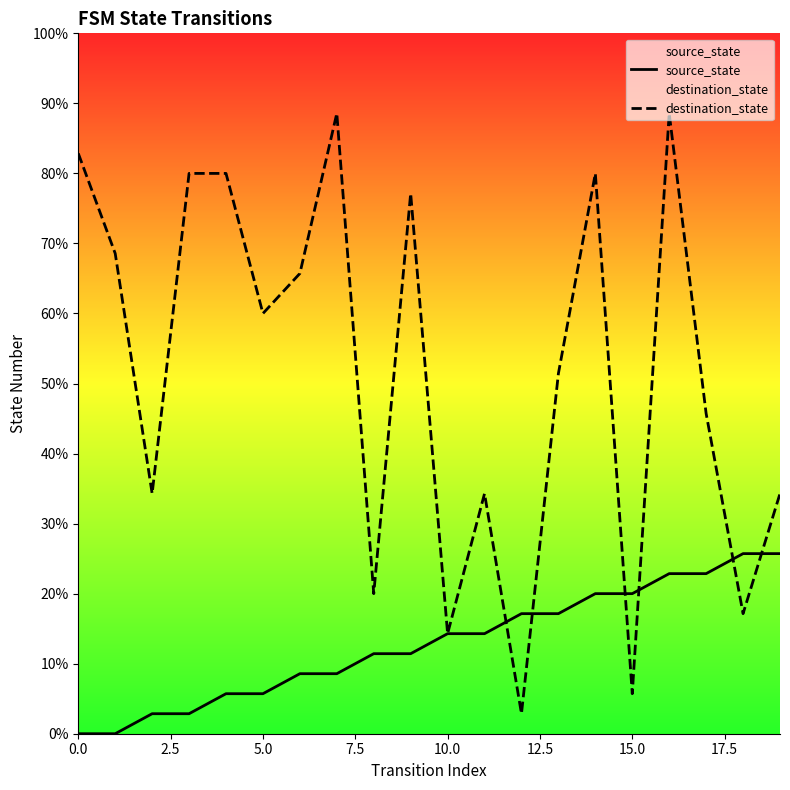

After their last crossing, which series has the higher values: destination_state or source_state?

destination_state